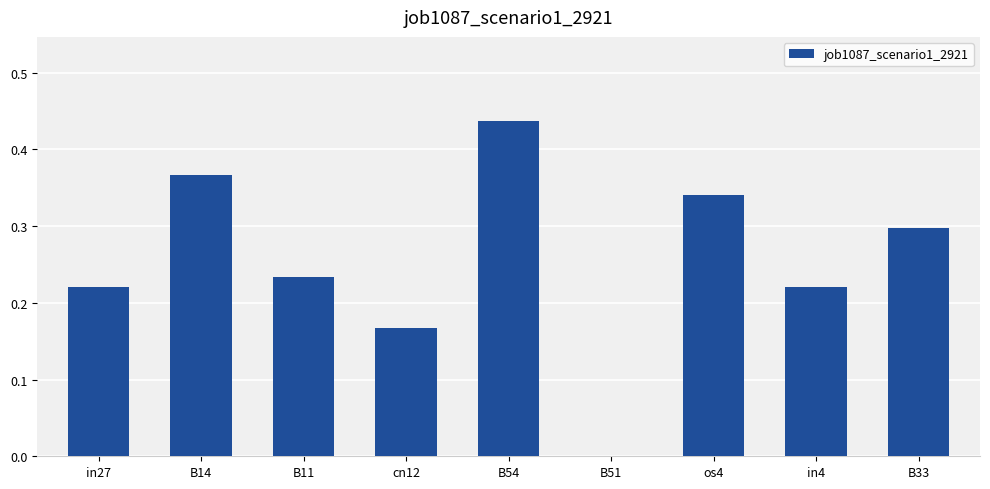

The value at B54 is 0.8. True or false?

False